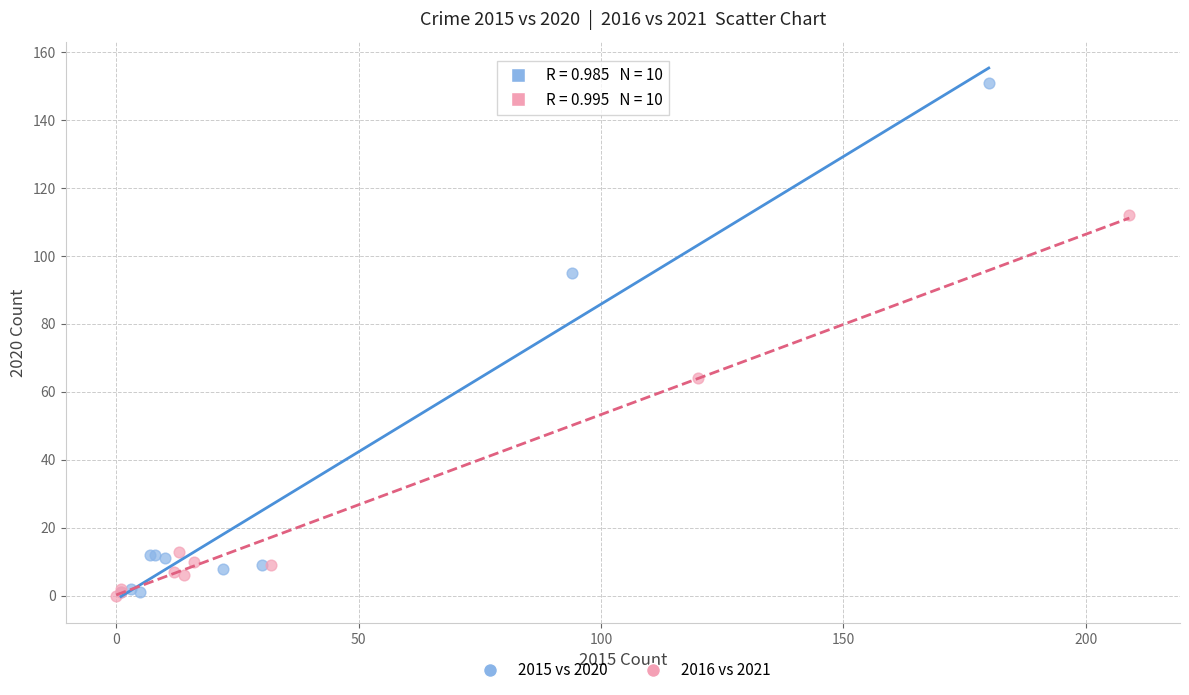

Which series has the largest Y range (max minus min)?

2015 vs 2020